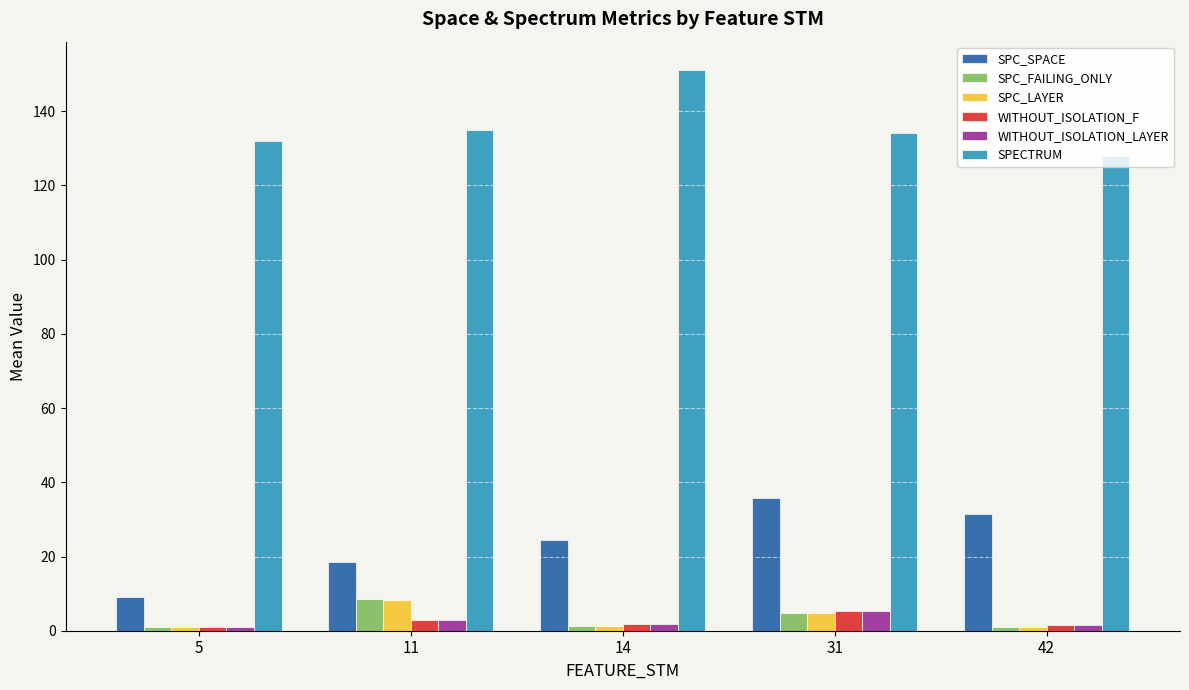

Between 14 and 42, which series saw the biggest shift?

SPECTRUM